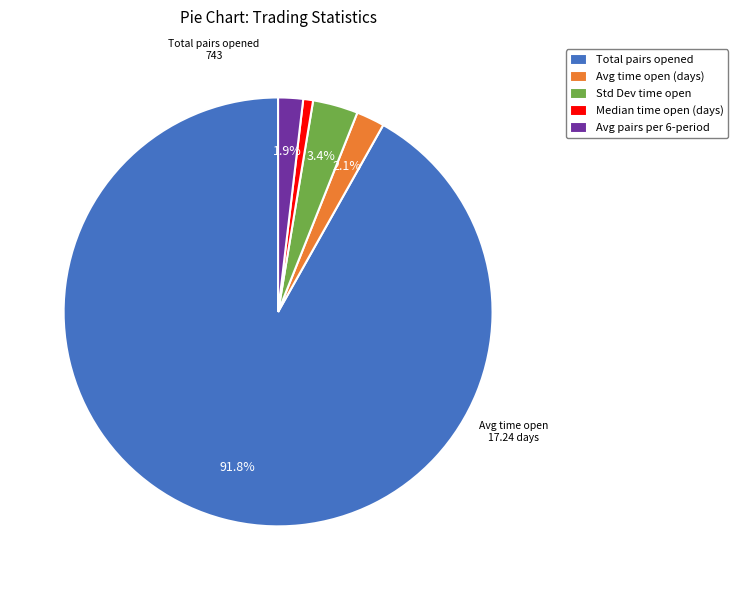

Is there a majority slice in this chart?

Yes